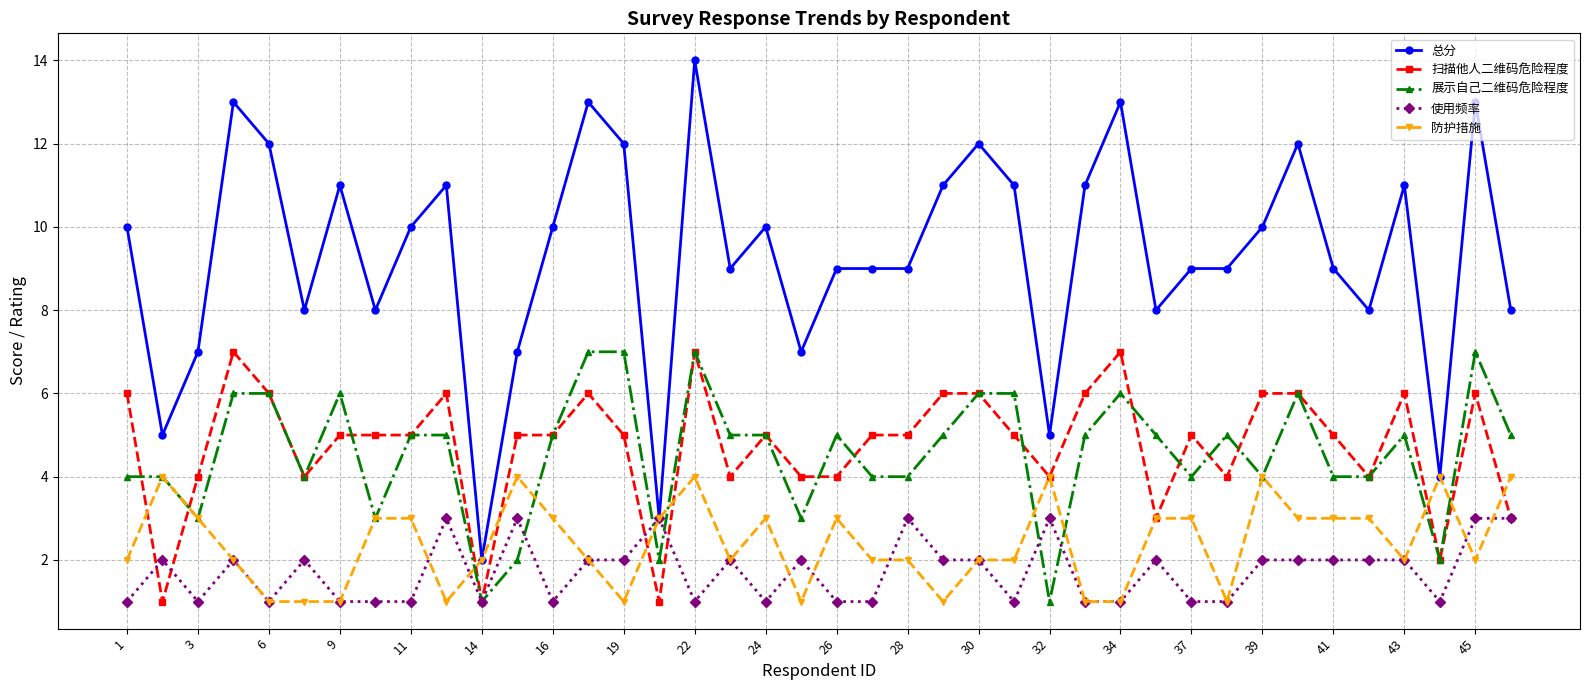

True or false: 使用频率 has more than 2 points higher than both neighbors.

True